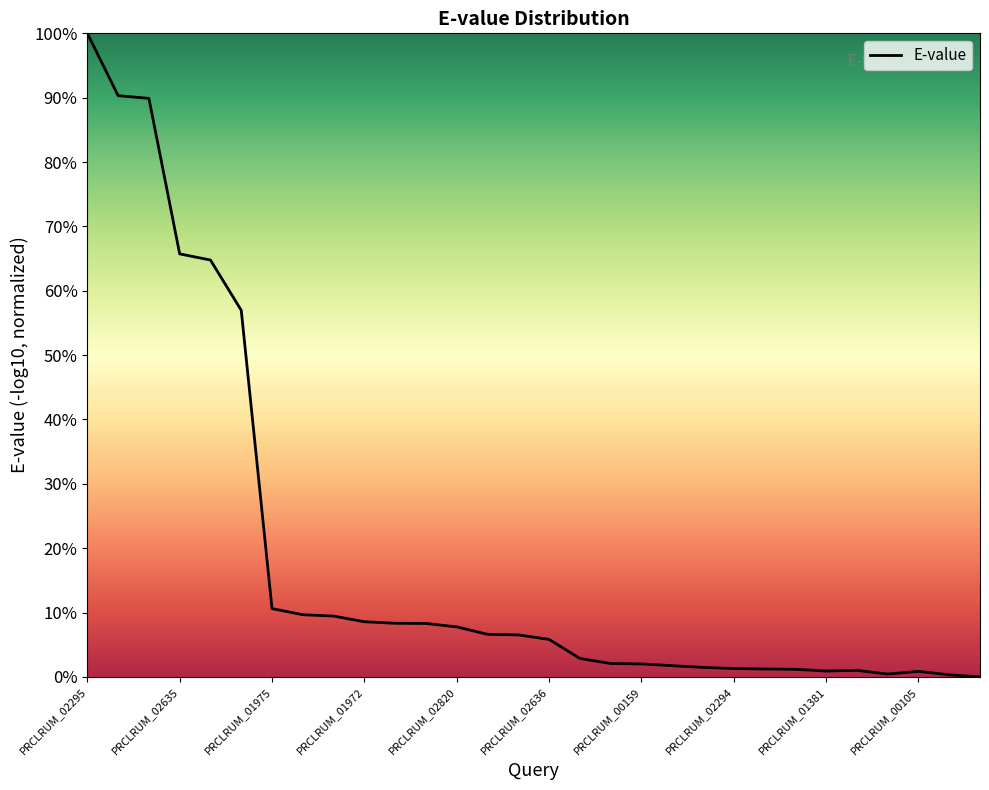

What is the difference between the maximum and second lowest values?

99.7